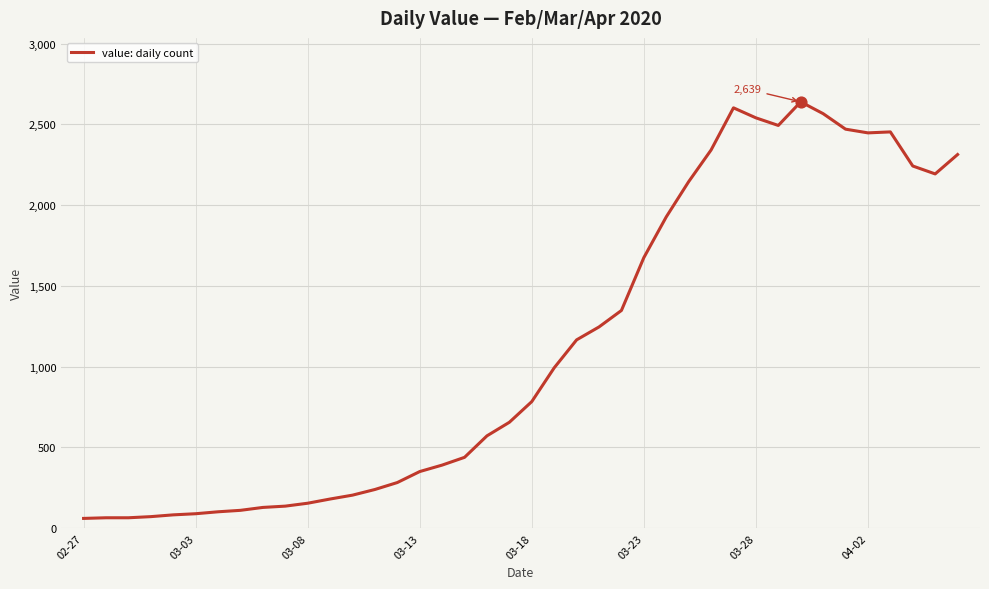

What is the difference between the maximum and minimum values?

2578